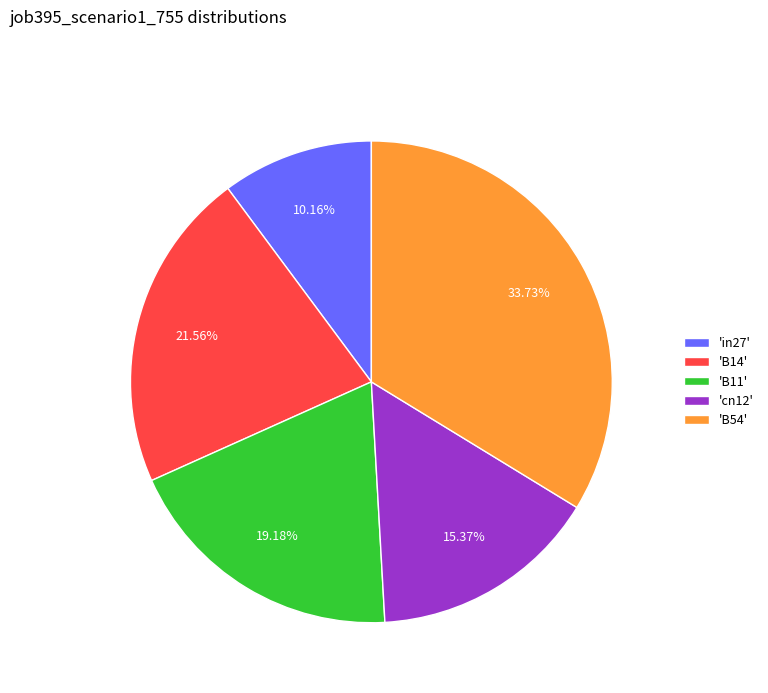

Between 'cn12' and 'B11', which is larger?

'B11'